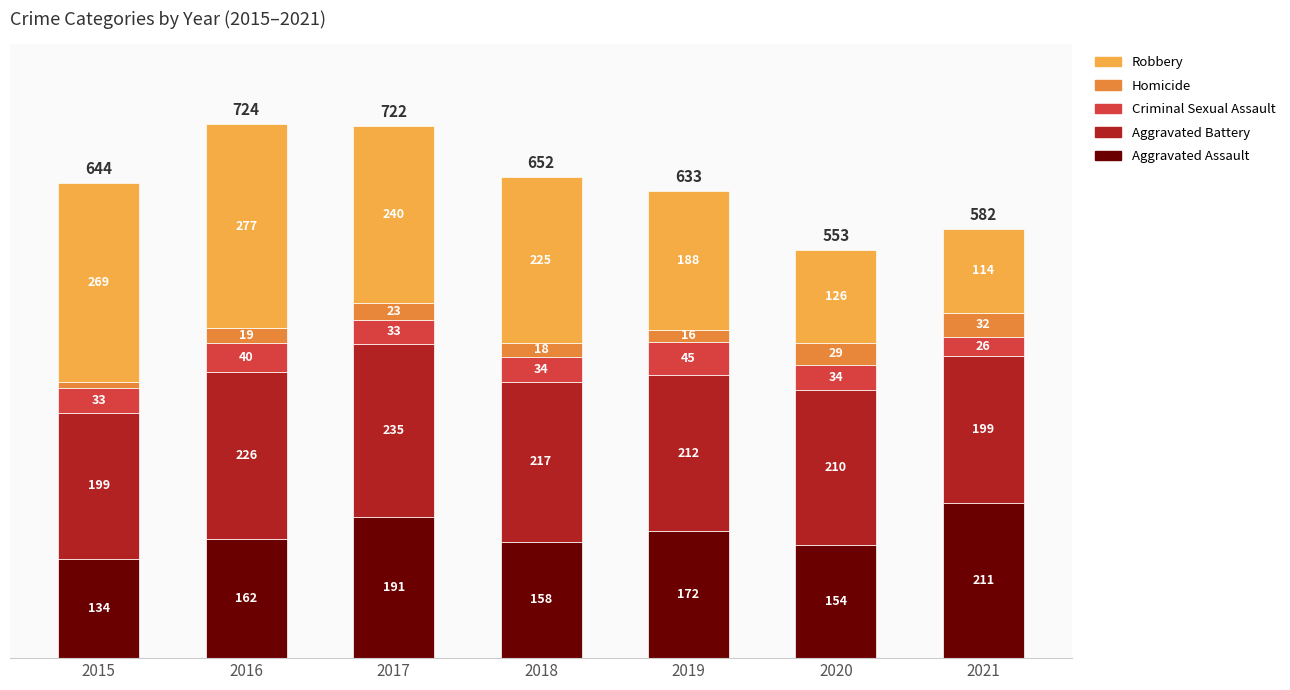

Does the chart contain any negative values?

No